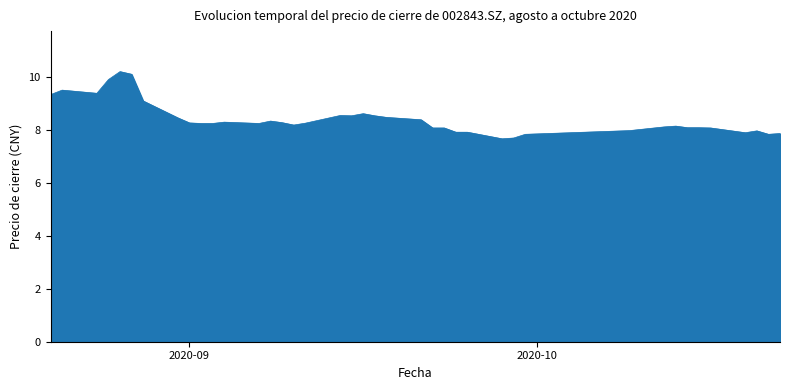

What is the difference between the maximum and minimum values?

2.5